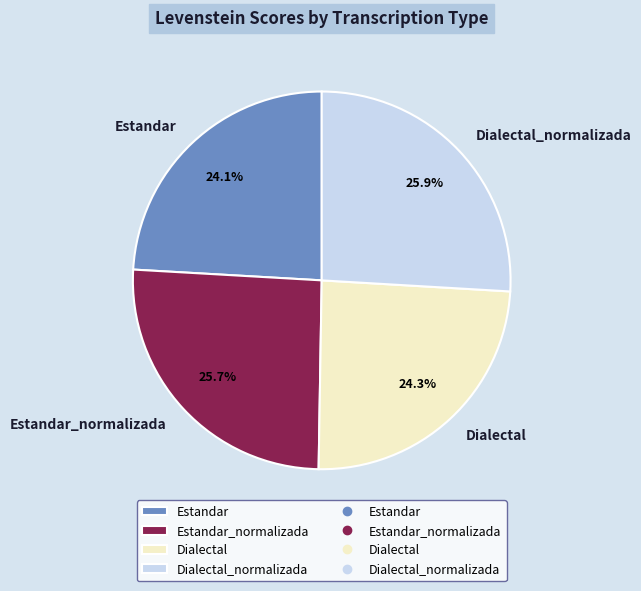

To the nearest percent, what percentage of the pie is Estandar_normalizada?

26%